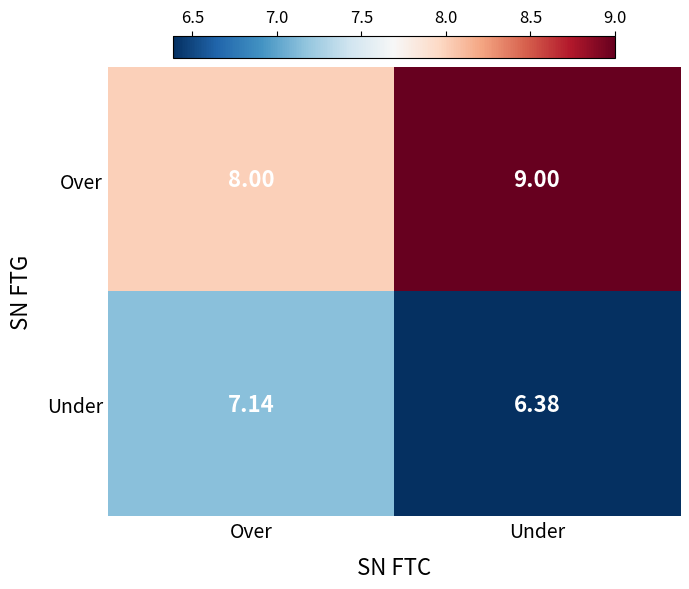

What is the smallest value displayed?

6.4